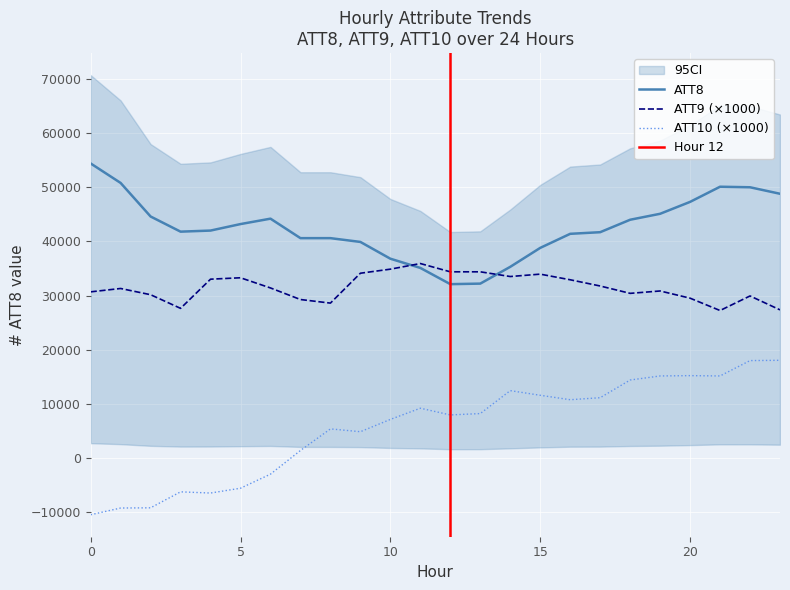

What is the average value of the ATT9 series?

31515.0